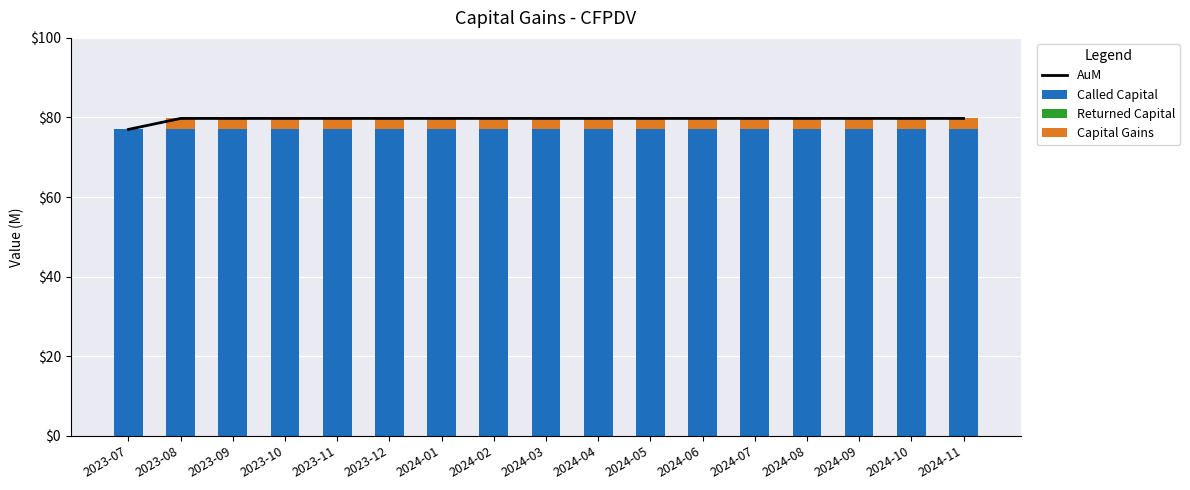

How many data points does each series have?

17